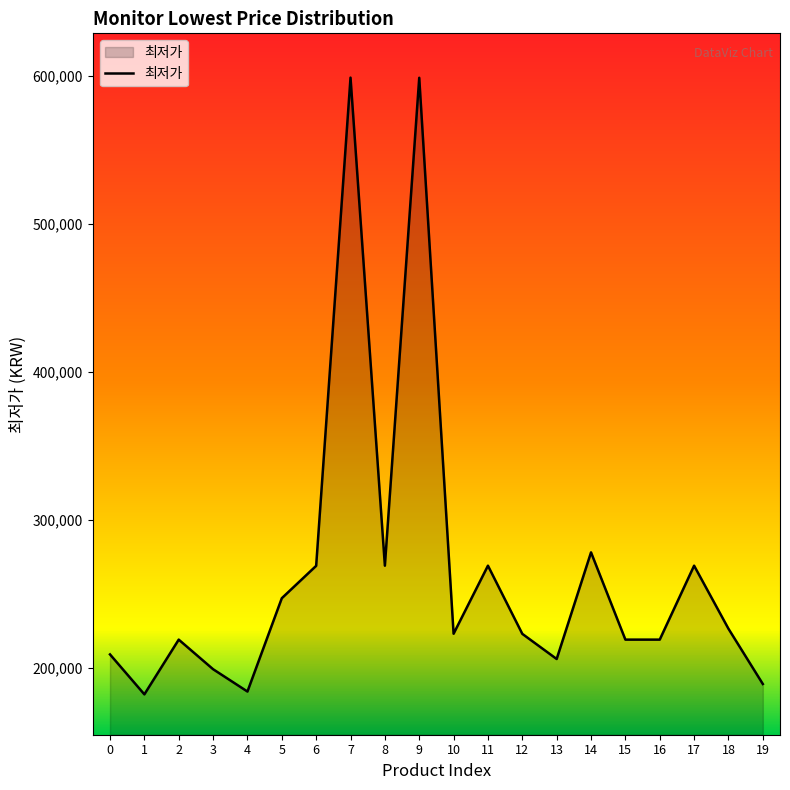

What is the maximum value shown in the chart?

599000